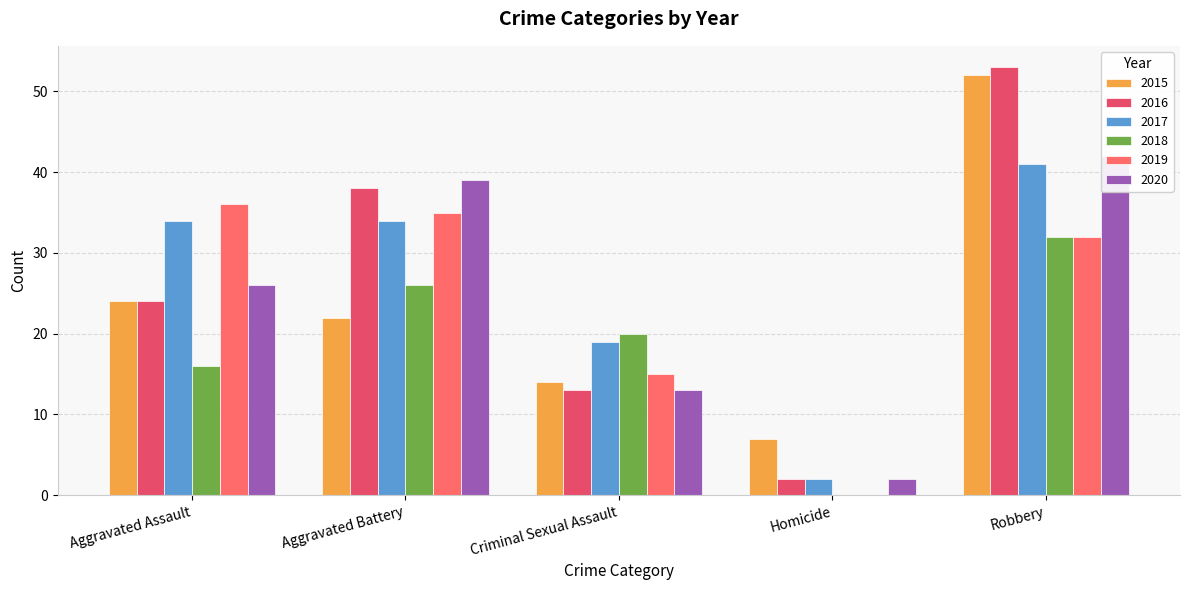

What is the label of the 5th bar from the right?

Aggravated Assault